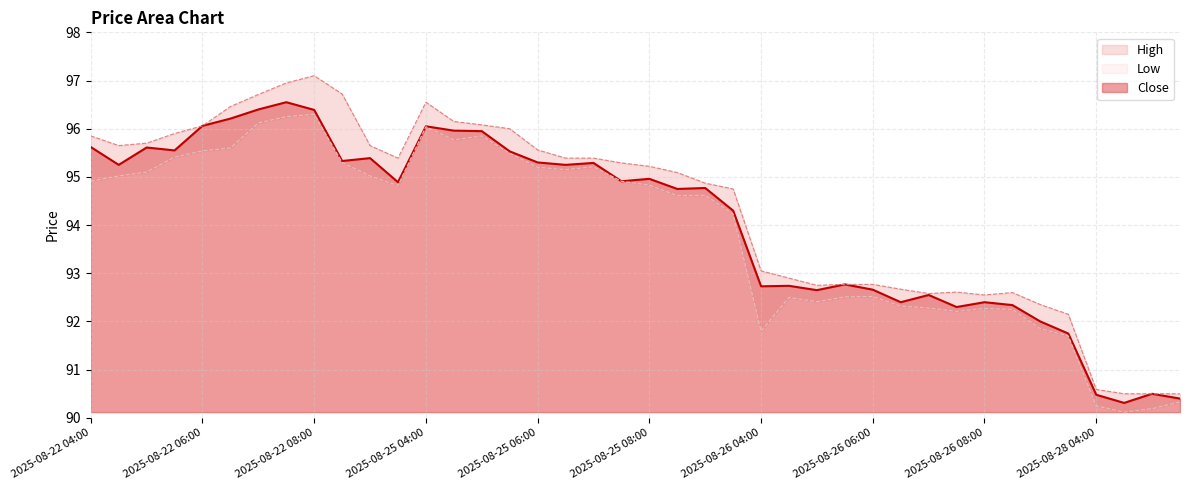

Which series has the widest spread of values?

High